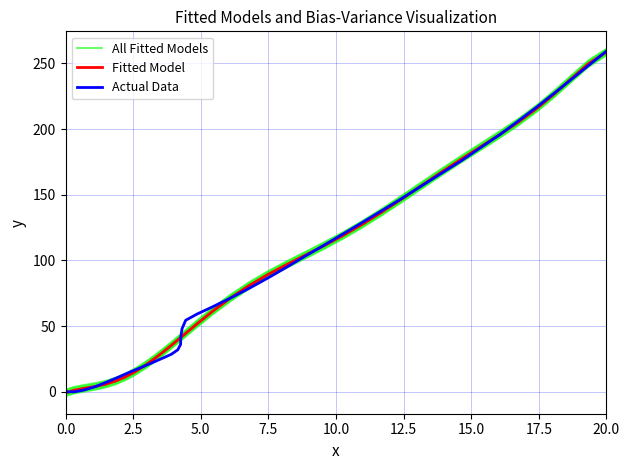

Count the number of data series in this chart.

3